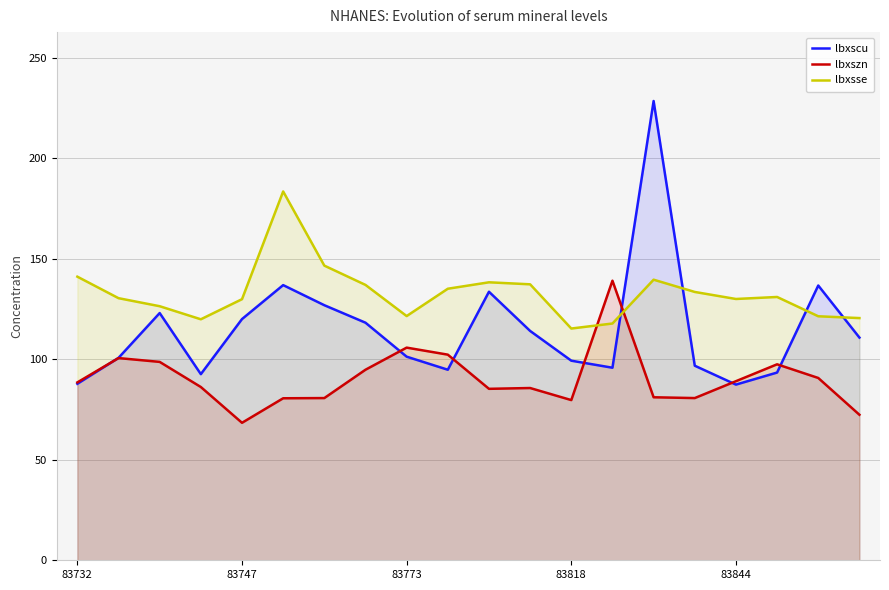

The value of lbxszn at 83818 is 32.1. True or false?

False